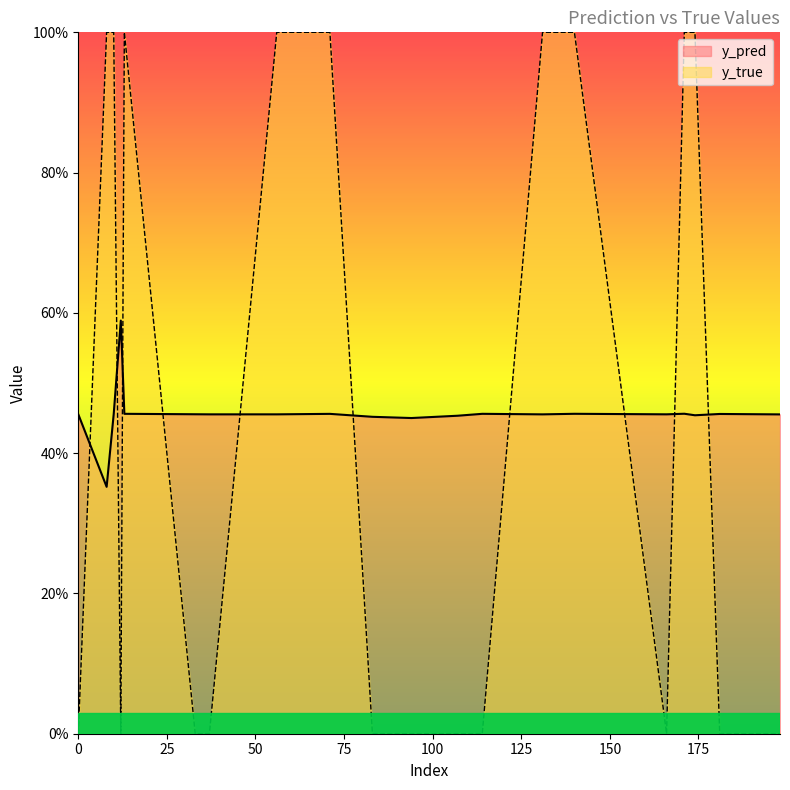

What is the value of the y_pred point at the 18th from the left?

0.5